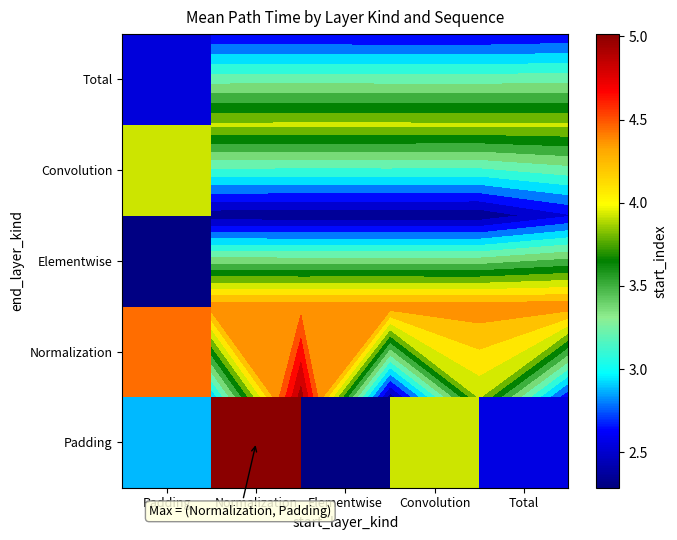

Is it true that Normalization equals 2.0 at Normalization?

False